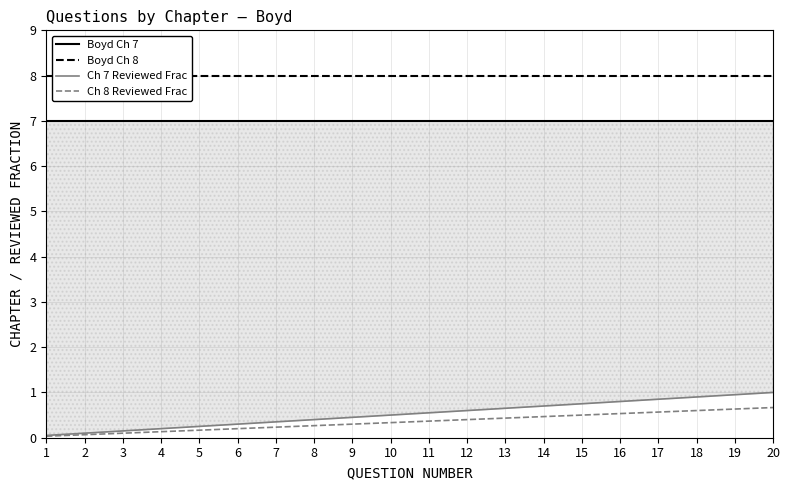

At how many categories does at least one series exceed 7?

20